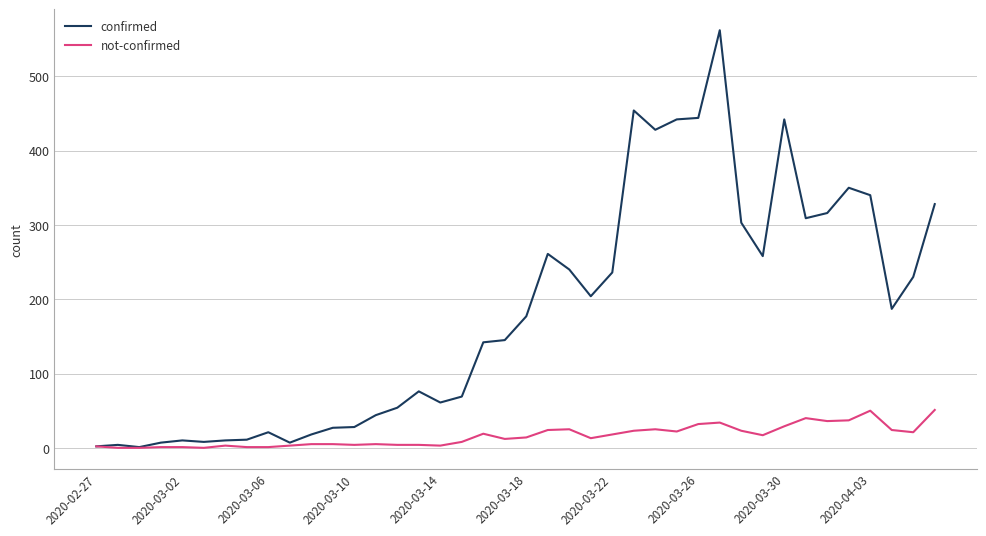

Which series has the widest spread of values?

confirmed